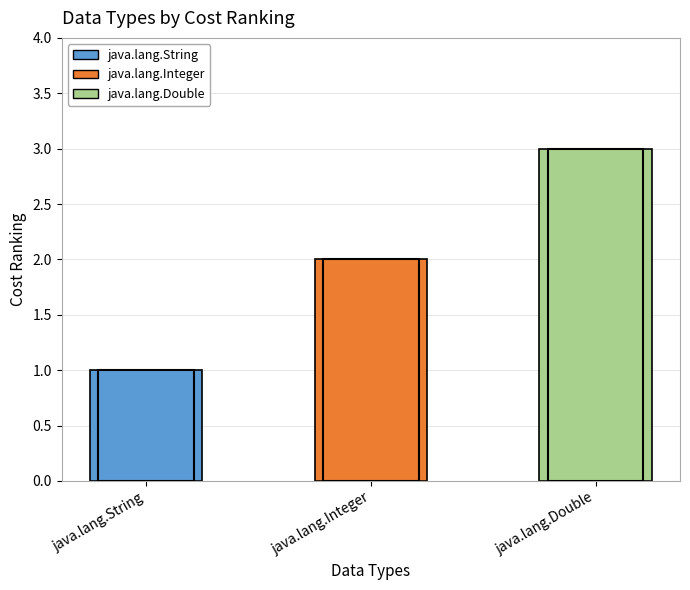

What is the sum of all values?

6